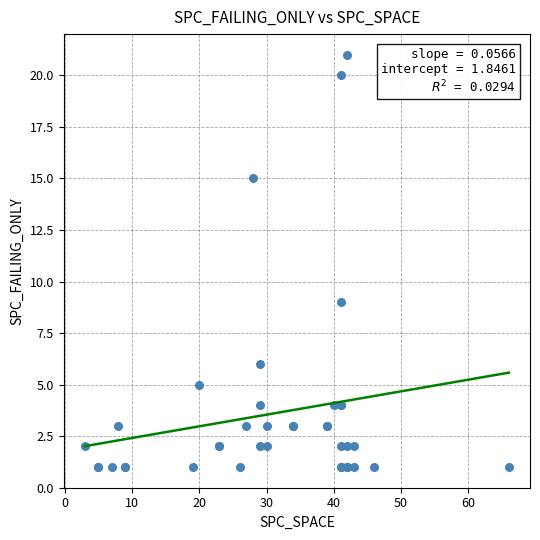

What Y value in the scatter plot is closest to 11?

9